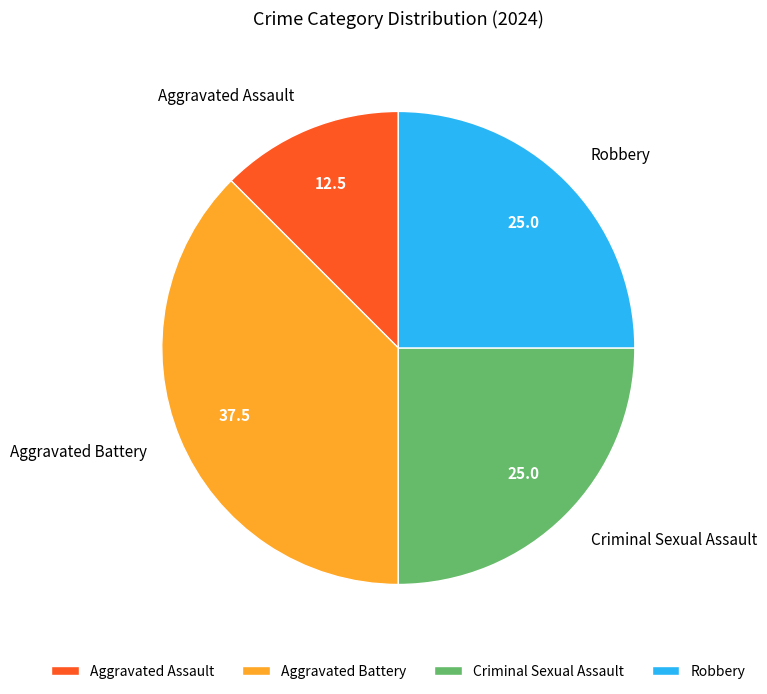

What is the smallest slice in the pie chart?

Aggravated Assault